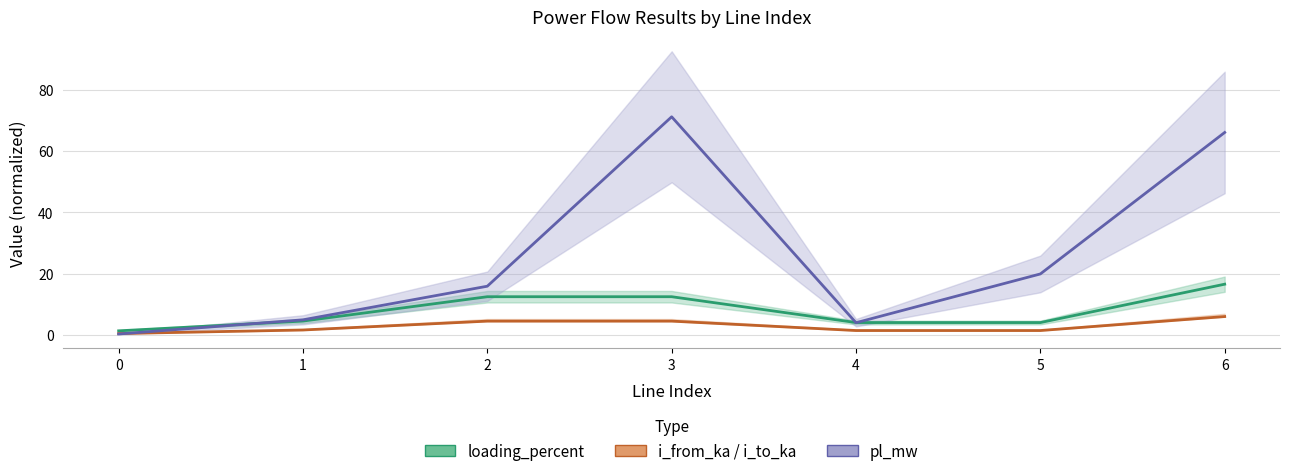

Rank the series at 5 from lowest to highest value.

i_ka (mean), loading_percent (mean), pl_mw (mean)